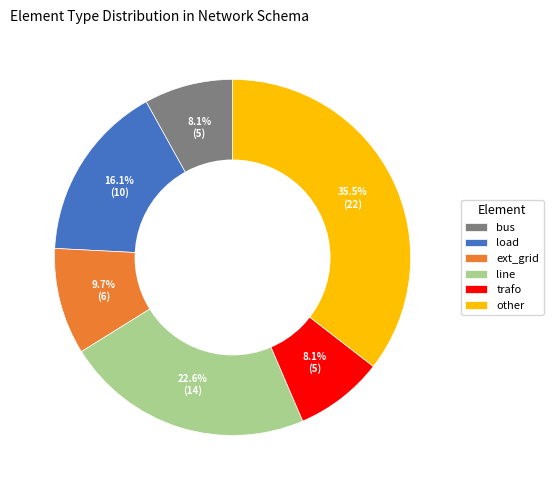

Count the number of slices in the pie.

6